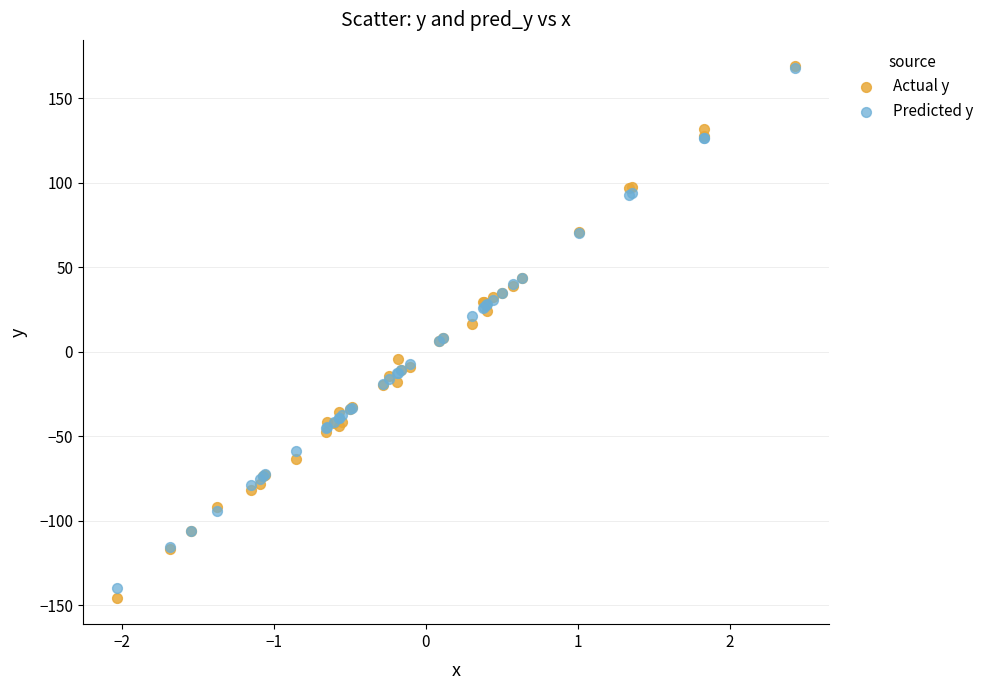

What are all the series names shown in the legend?

Actual y, Predicted y